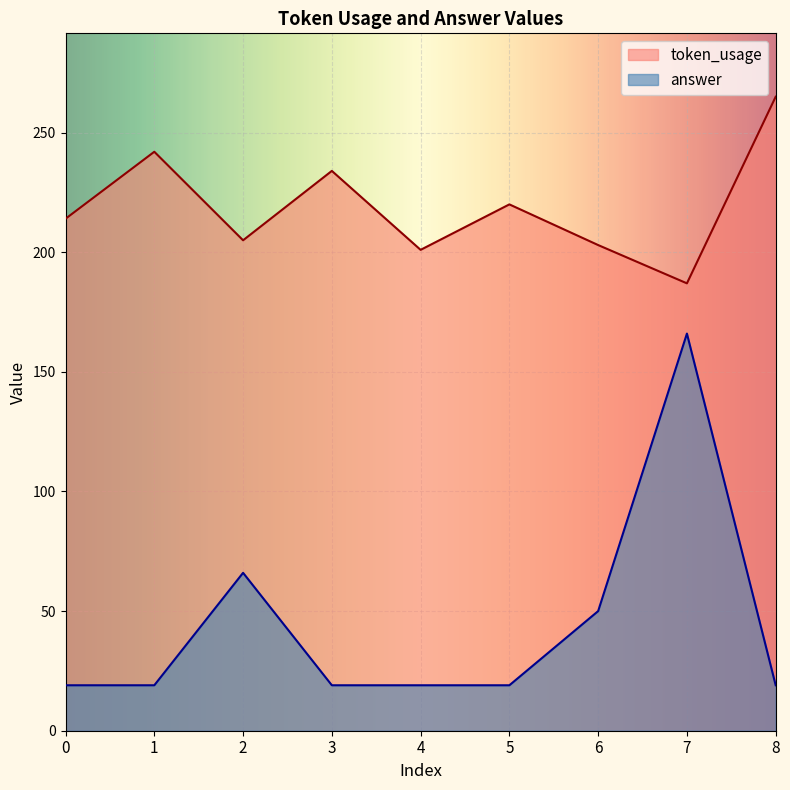

What is the minimum value for token_usage?

187